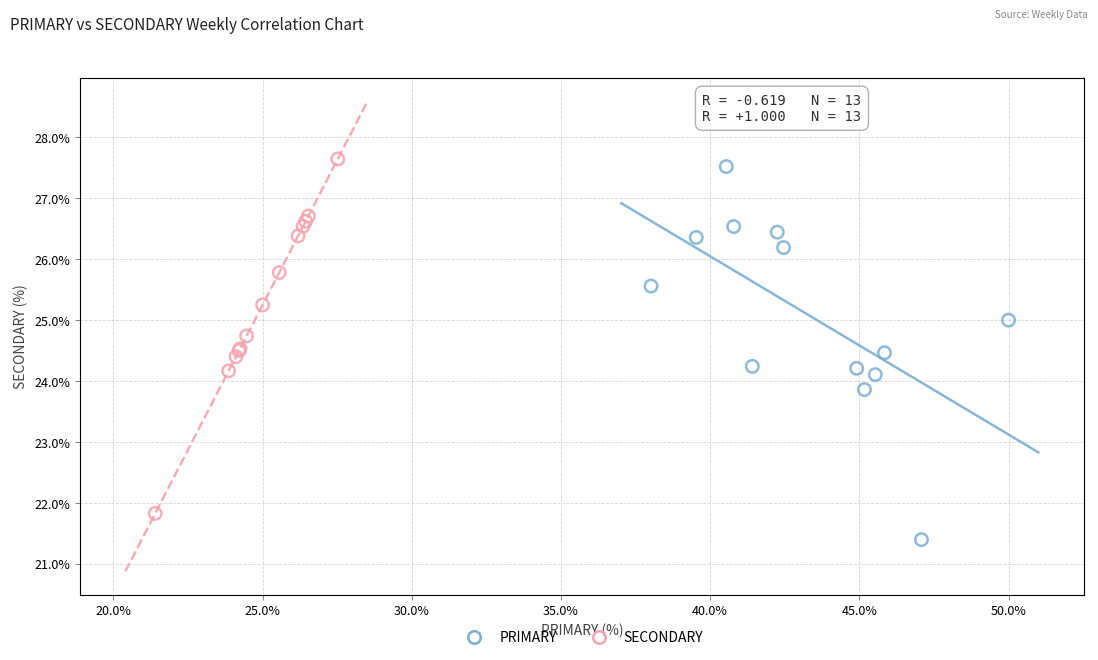

Which series has the largest Y range (max minus min)?

PRIMARY